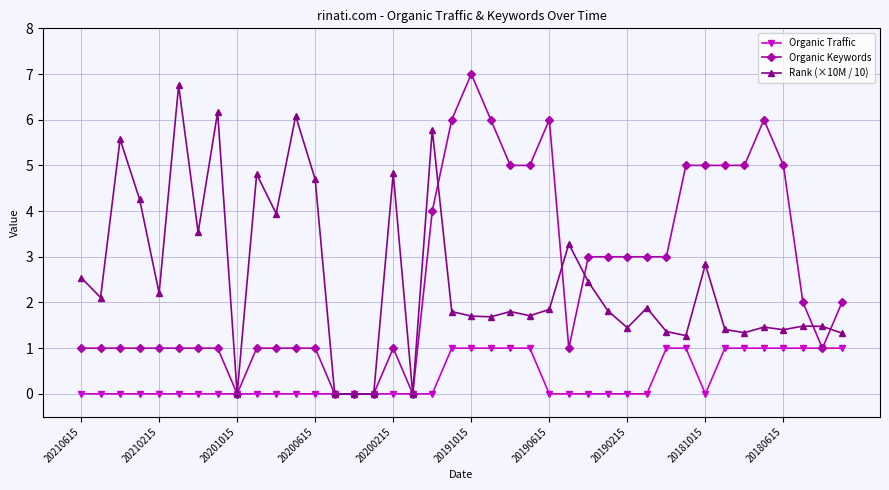

True or false: Organic Keywords has more than 1 points higher than both neighbors.

True